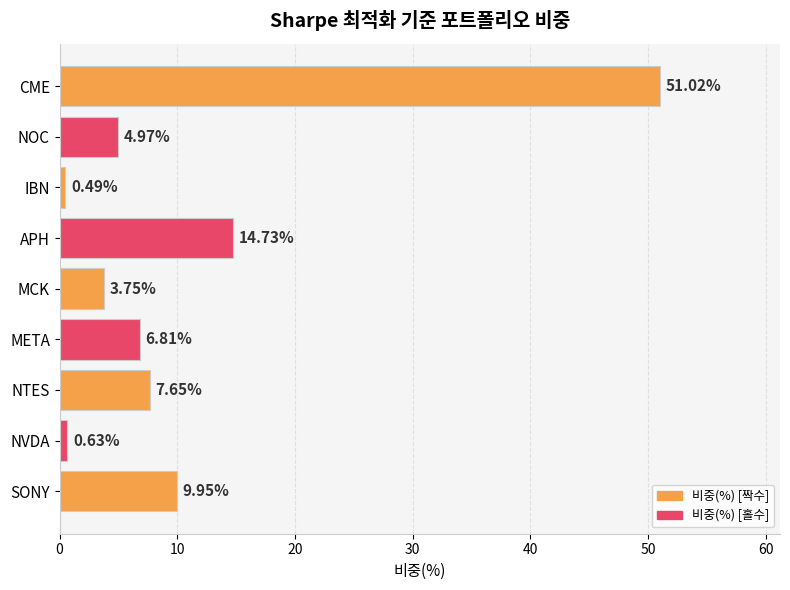

At which category does the chart reach its minimum across all series?

IBN